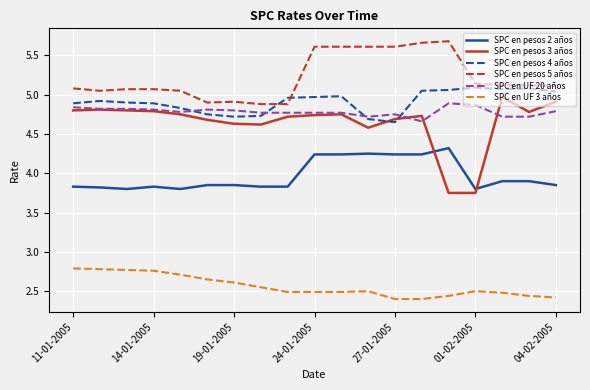

Which series has the largest range (max minus min)?

SPC en pesos 3 años